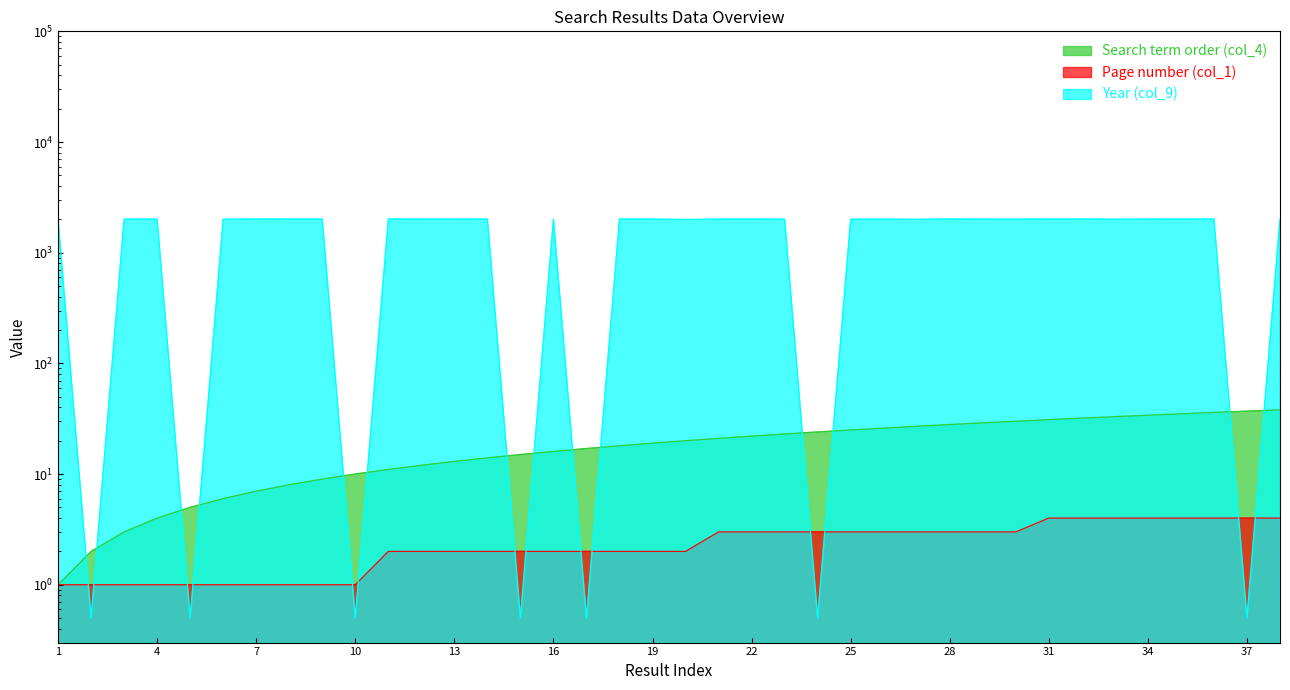

True or false: Year (col_9) and Page number (col_1) cross at least once.

True